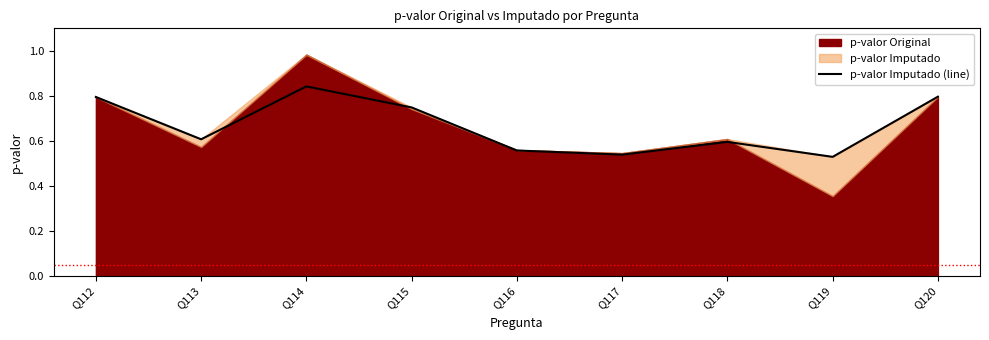

Which category has the highest value in the p-valor Imputado (line) series?

Q114